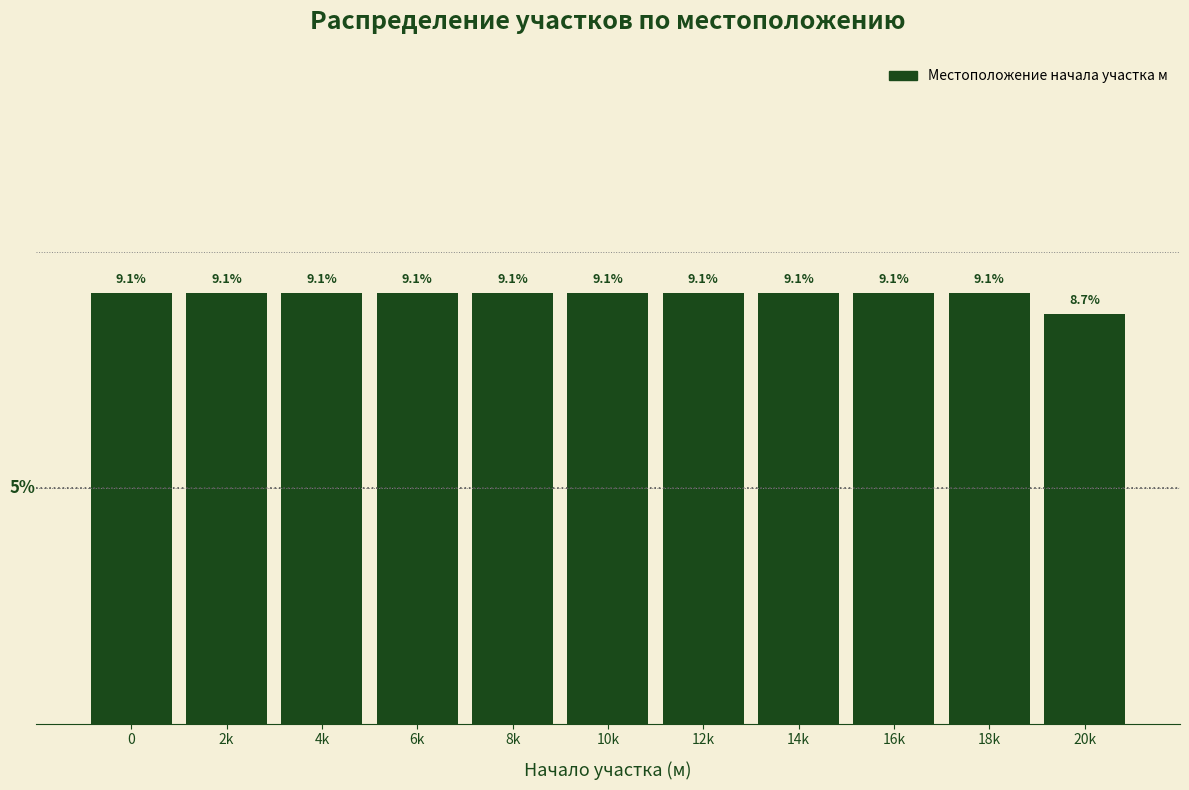

Between 8k and 20k, which is larger?

8k